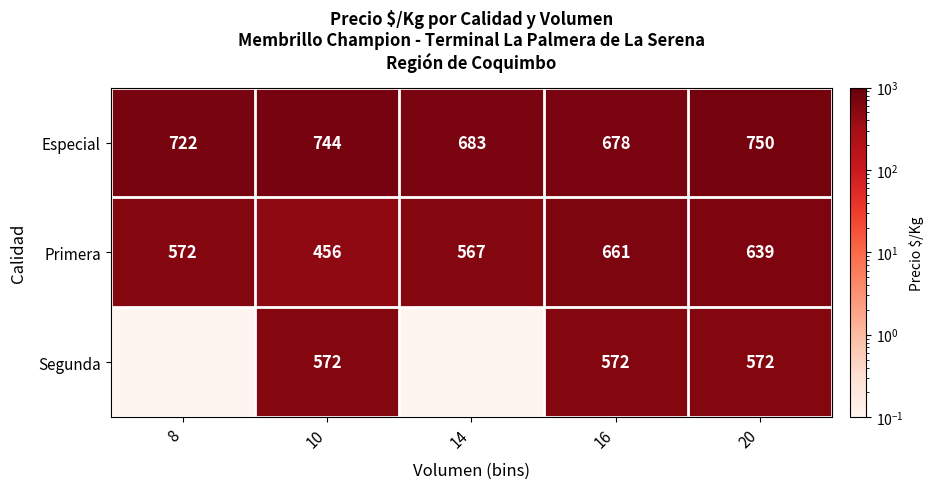

At 10, list the series in order from smallest to largest.

Primera, Segunda, Especial